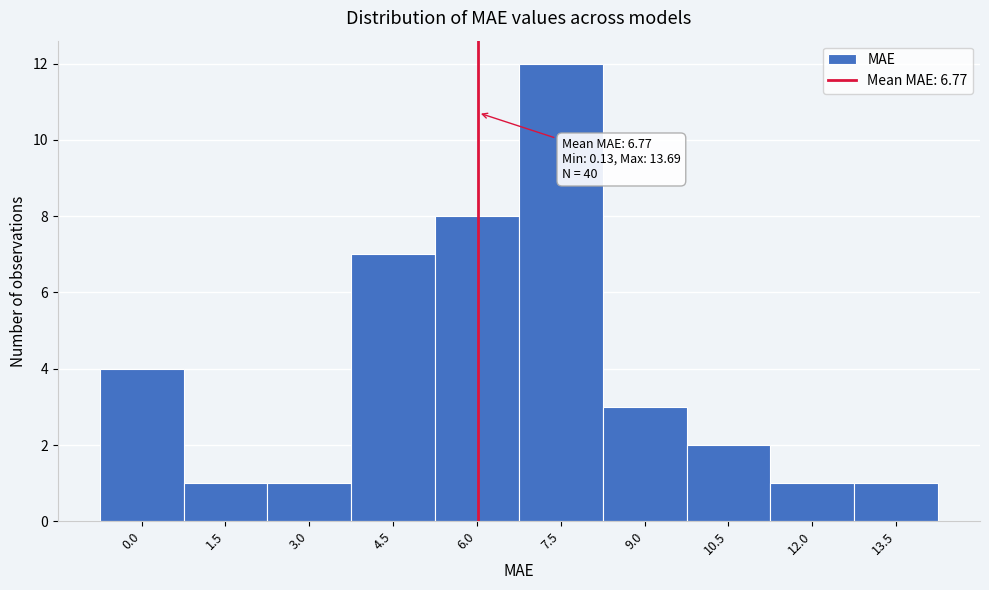

Reading left to right, list all the values displayed in this chart.

0.0=4	1.5=1	3.0=1	4.5=7	6.0=8	7.5=12	9.0=3	10.5=2	12.0=1	13.5=1